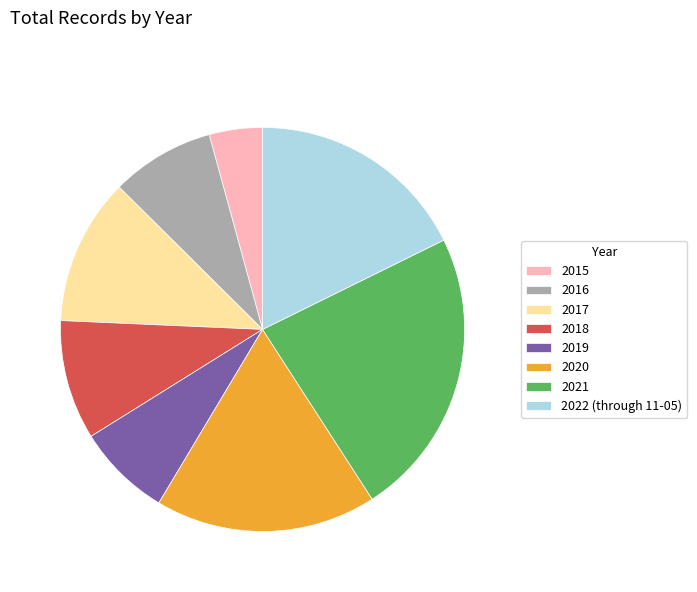

Which slice is the largest?

2021